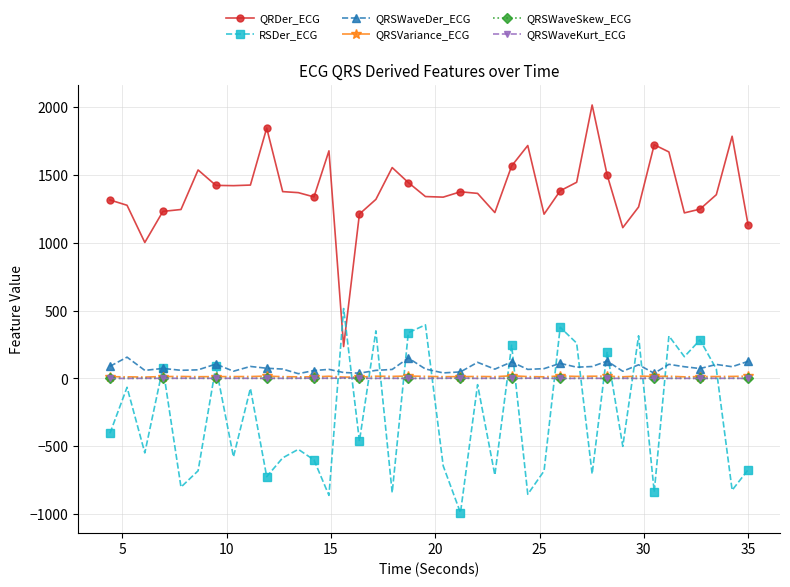

How many categories are shown in the chart?

40